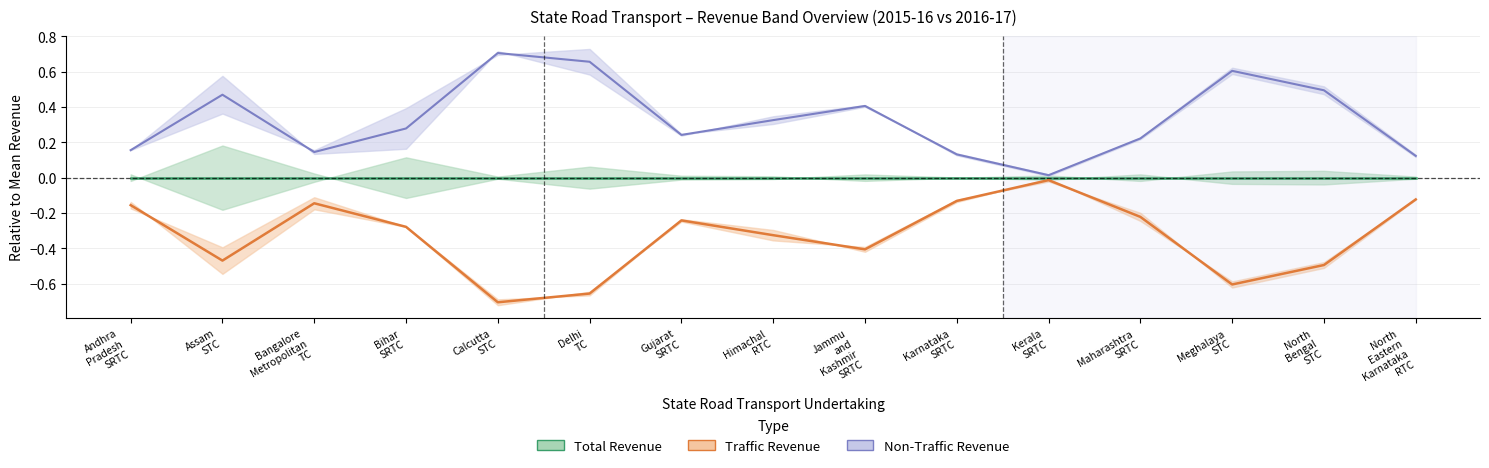

Reading left to right, what are all the values shown in this chart?

Total Revenue 2016-17: -0.0	0.0	-0.0	0.0	-0.0	0.0	-0.0	0.0	-0.0	0.0	0.0	0.0	-0.0	0.0	-0.0
Traffic Revenue 2016-17: -0.2	-0.5	-0.1	-0.3	-0.7	-0.7	-0.2	-0.3	-0.4	-0.1	-0.0	-0.2	-0.6	-0.5	-0.1
Non-Traffic Revenue: 0.2	0.5	0.1	0.3	0.7	0.7	0.2	0.3	0.4	0.1	0.0	0.2	0.6	0.5	0.1